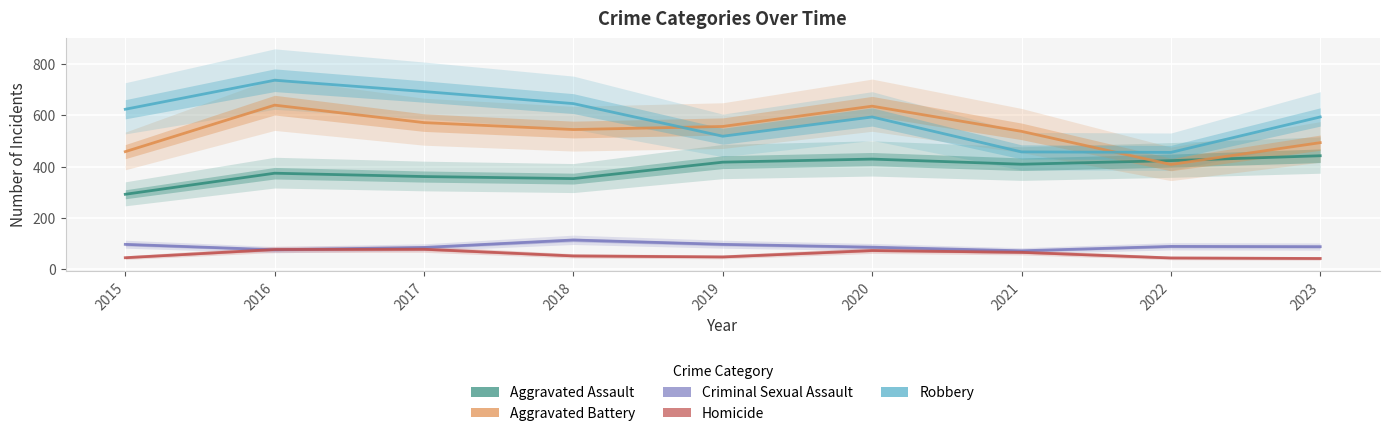

How many data points in Aggravated Assault are above 409?

4